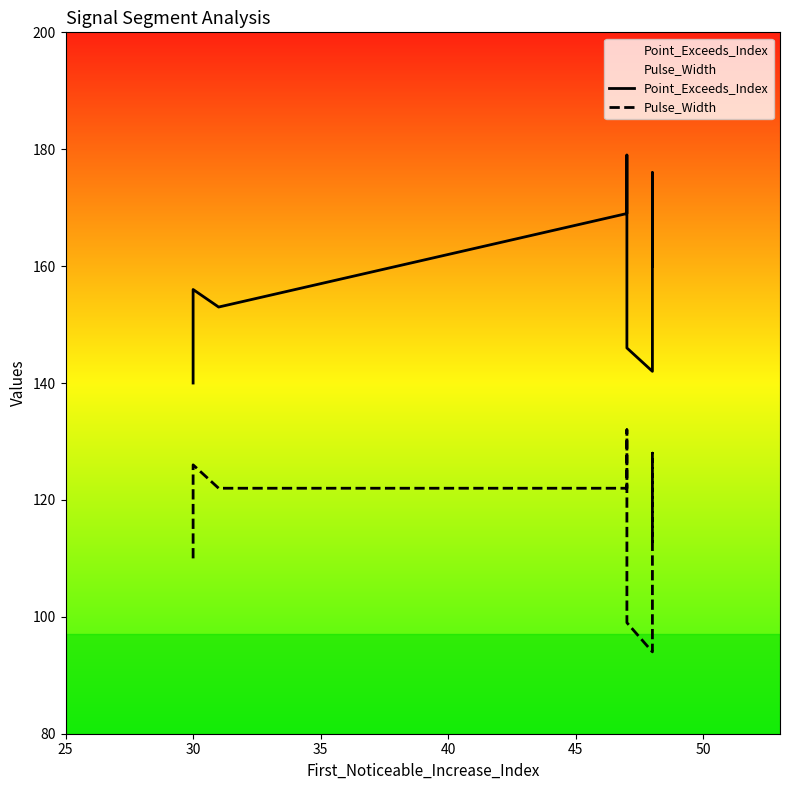

What is the minimum value for Point_Exceeds_Index?

140